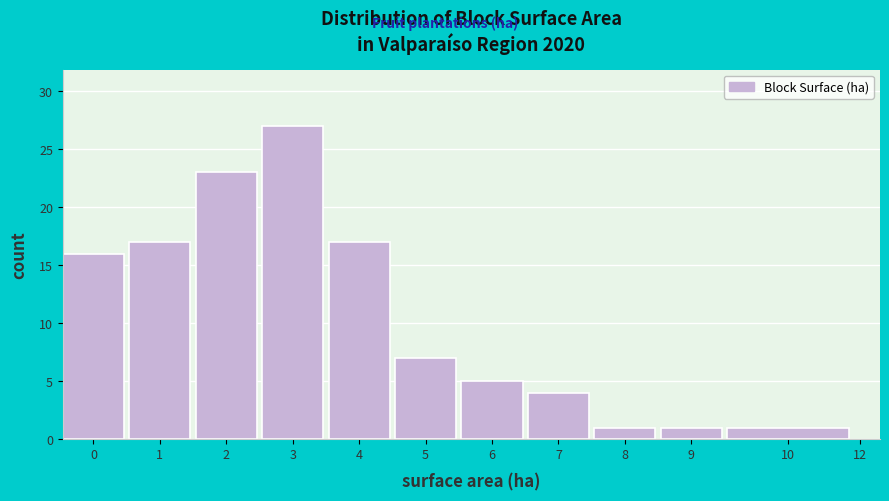

Reading left to right, what are all the values shown in this chart?

16	17	23	27	17	7	5	4	1	1	1